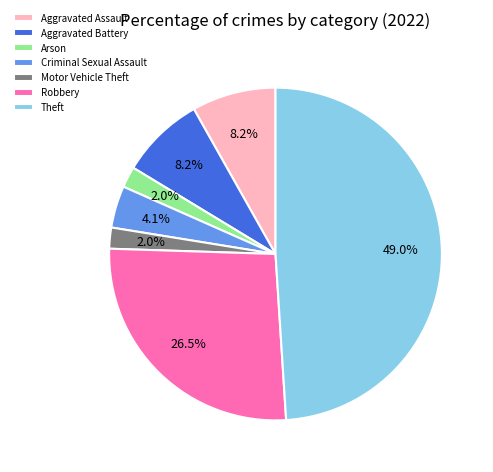

How many slices are in this pie chart?

7